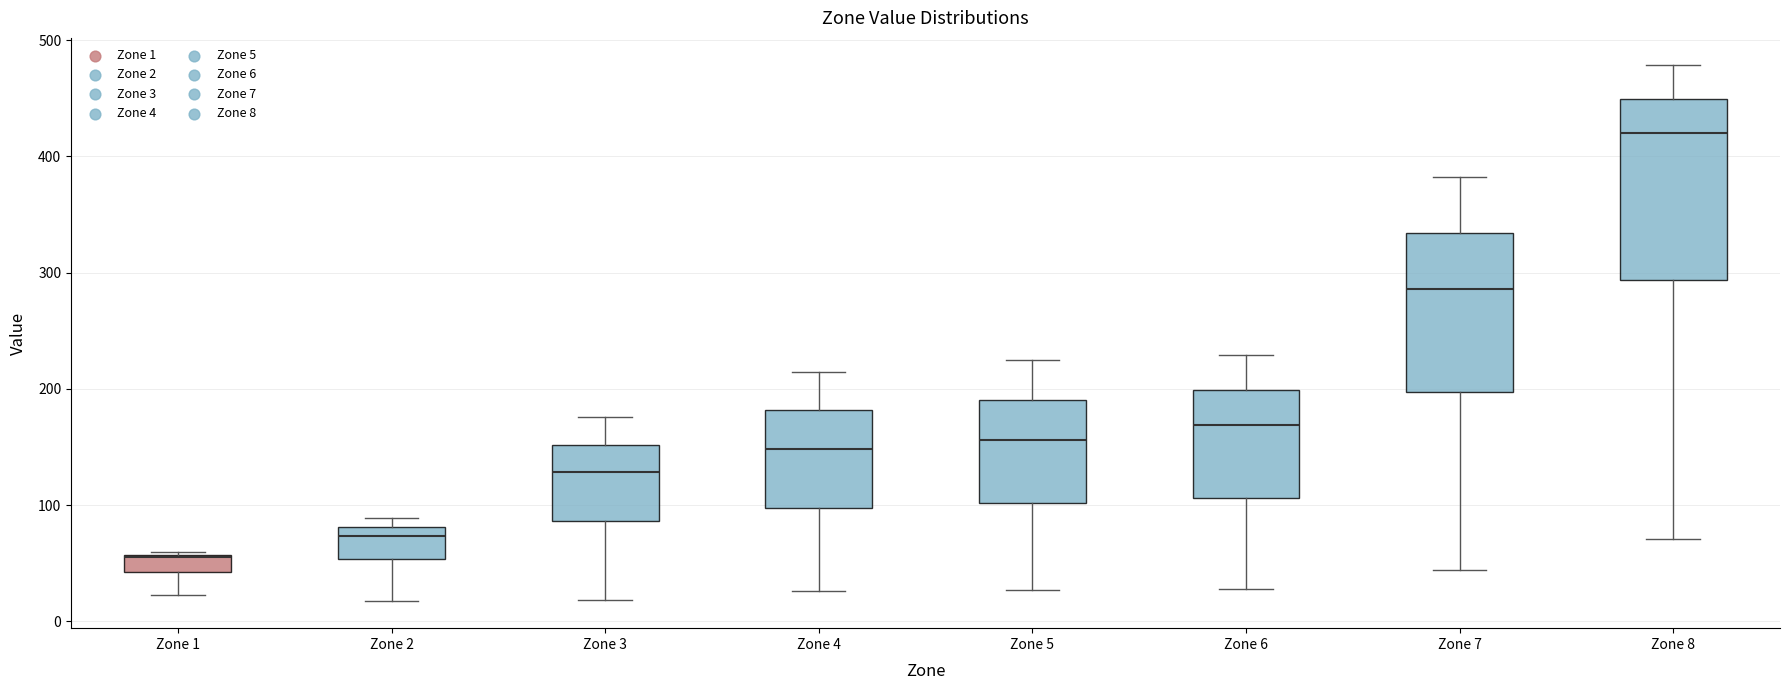

Where does the median line of the box for Zone 1 sit on the y-axis? The values are not printed on the chart, so give them approximately, as read against the axis.

50